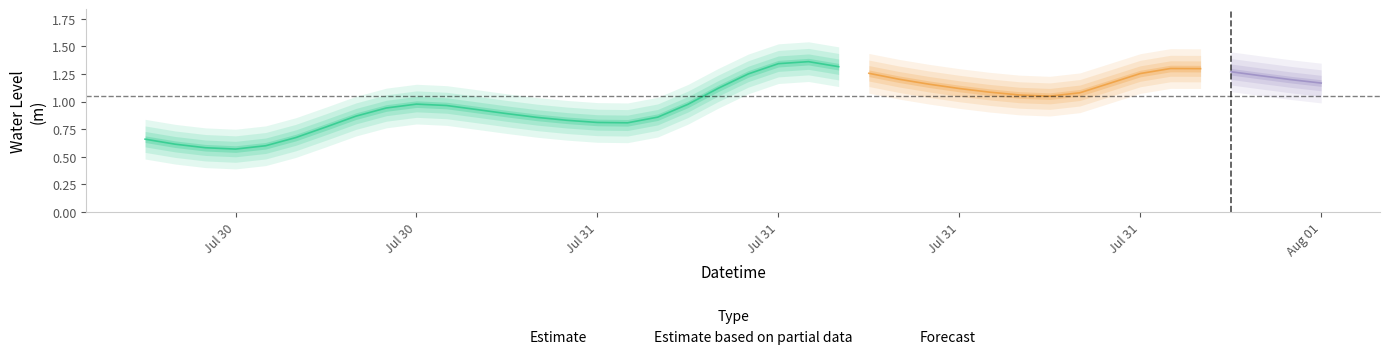

What is the ratio of the value at 2024-07-31 20:00:00 to the value at 2024-07-31 22:00:00?

0.9